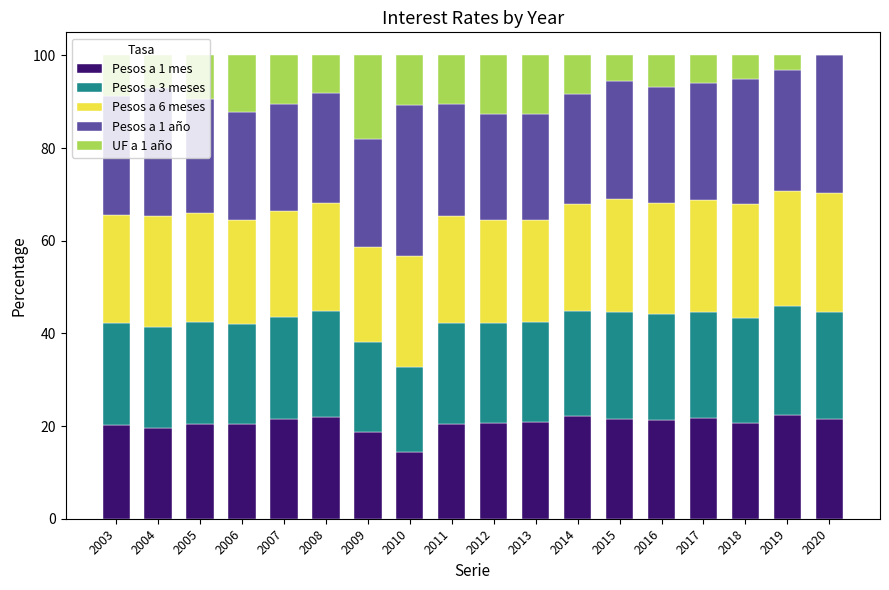

What is the sum of the Pesos a 1 mes values at 2004 and 2010?

33.9